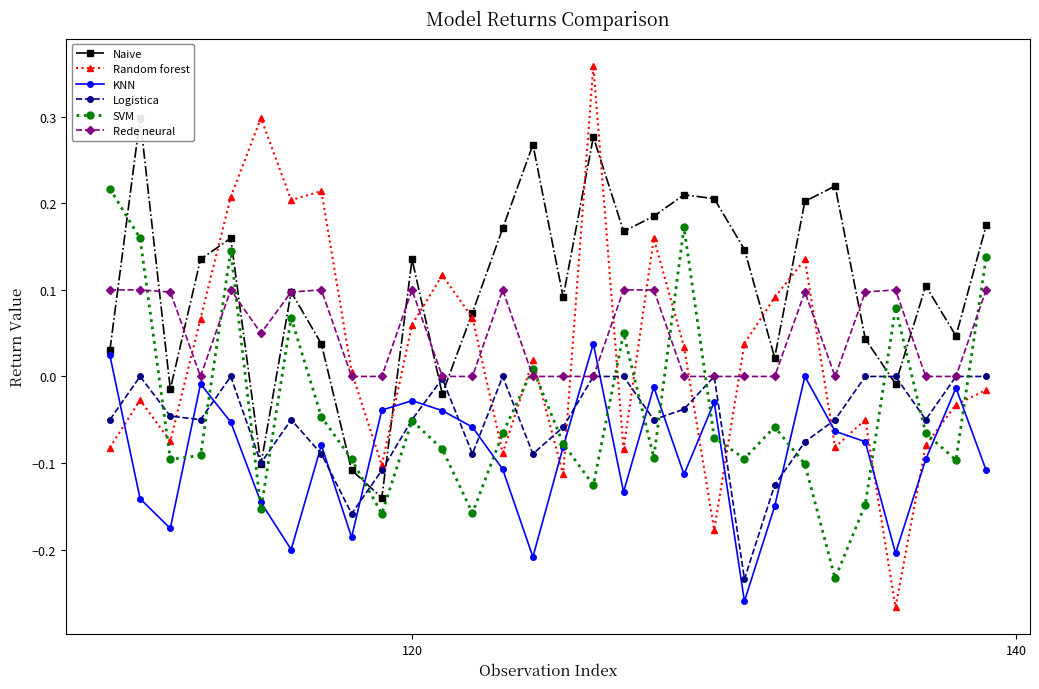

True or false: Random forest has more than 2 interior local peaks.

True